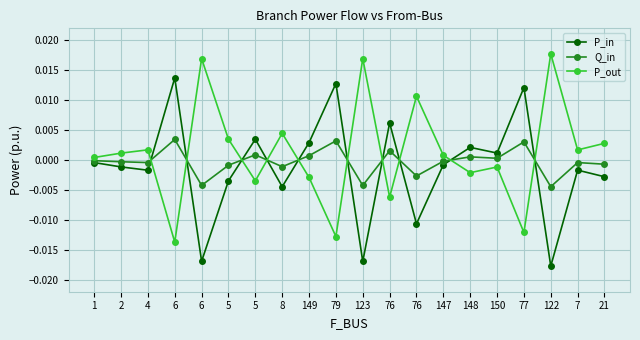

Between 148 and 150, which series saw the biggest shift?

P_in